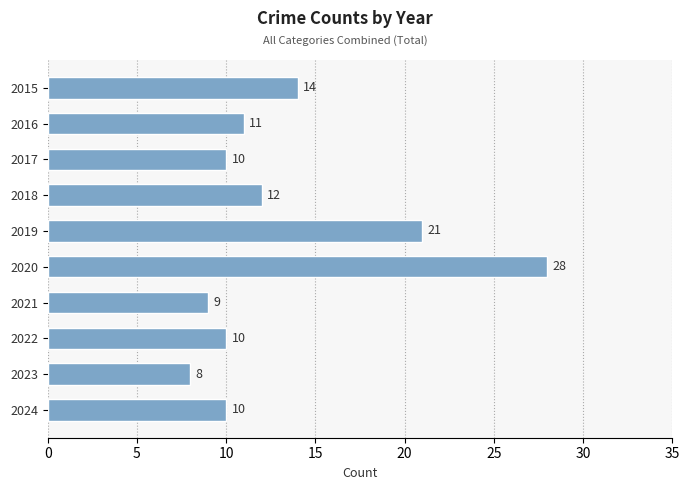

Which has a higher value, 2024 or 2020?

2020